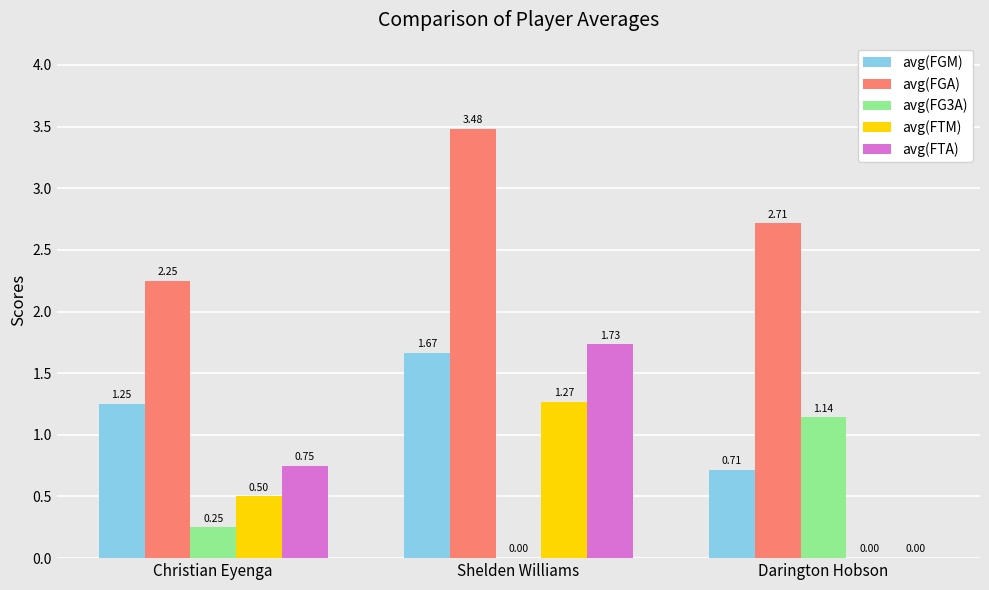

Which series changed the most between Christian Eyenga and Darington Hobson?

avg(FG3A)